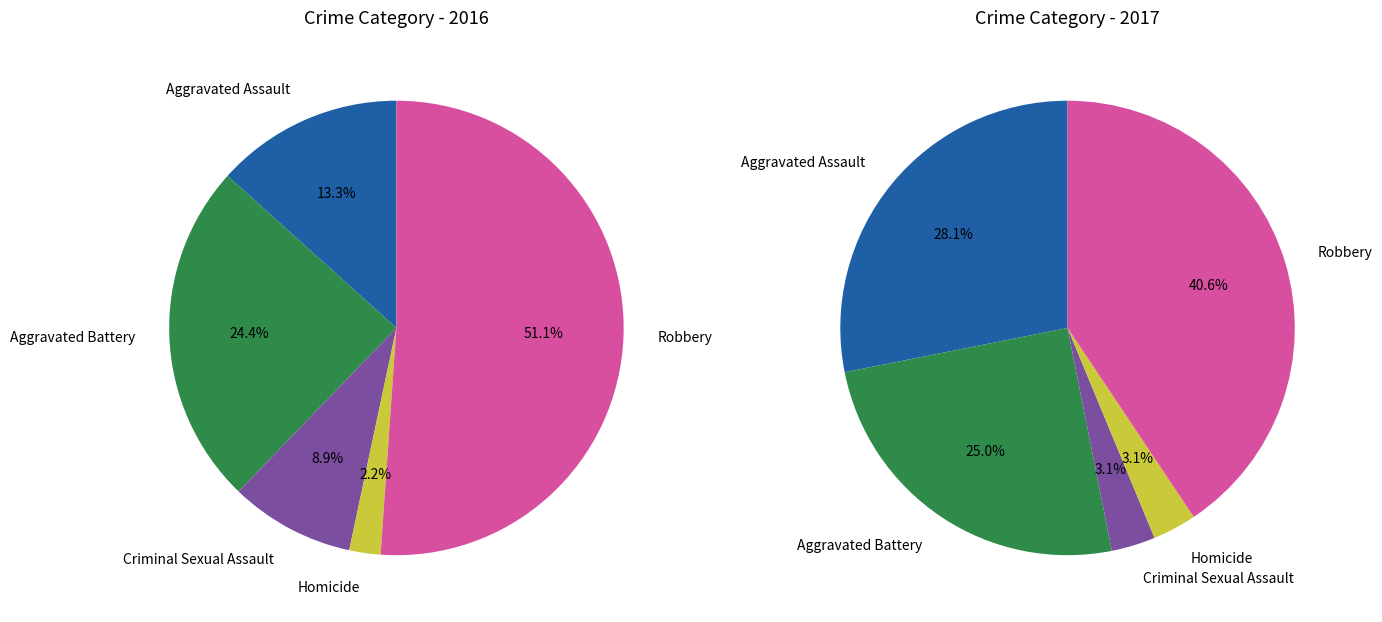

To the nearest percent, what portion does Robbery represent?

51%